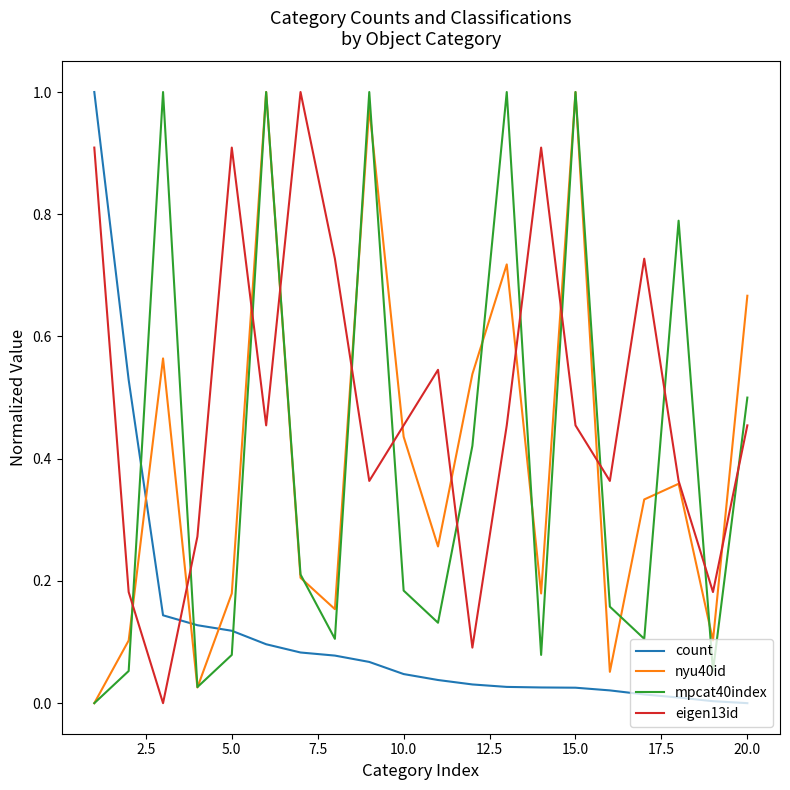

How many times do mpcat40index and eigen13id cross each other?

13